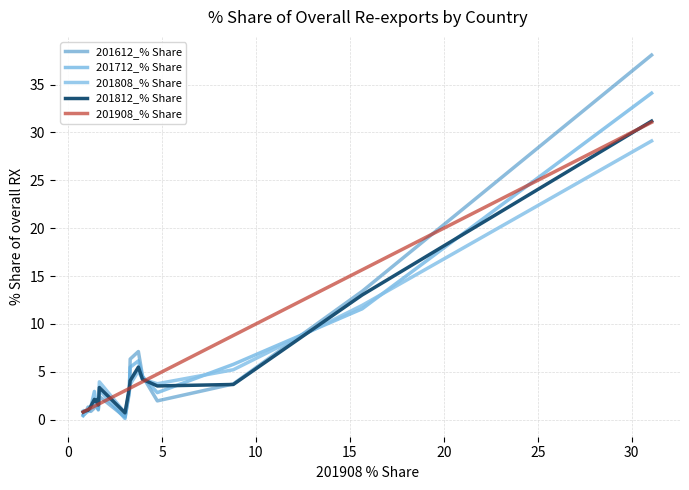

What is the maximum value for 201908_% Share?

31.1